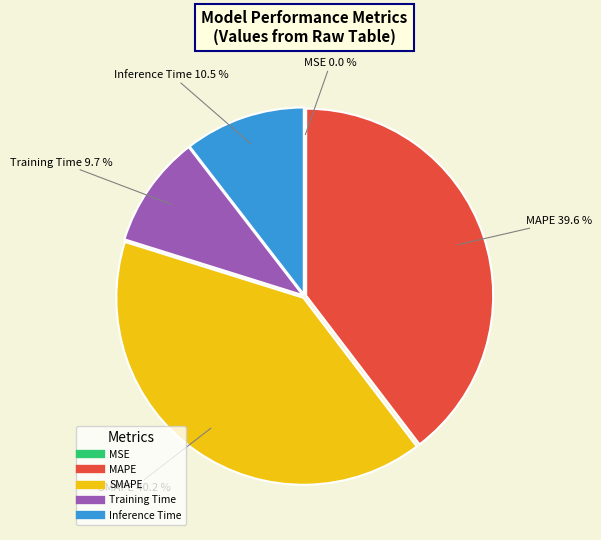

What is the largest slice in the pie chart?

SMAPE